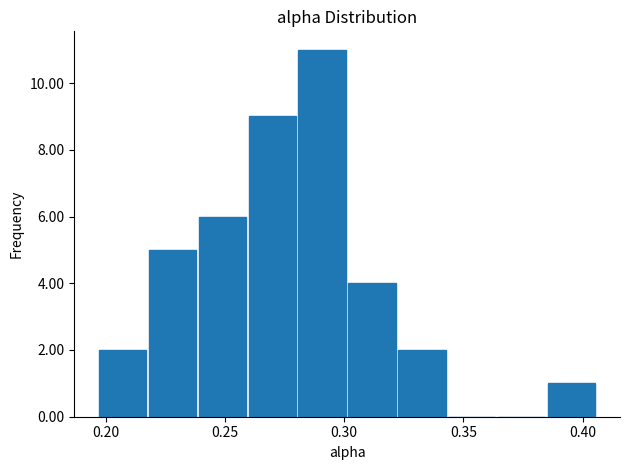

Over which range of the x-axis is the bar tallest?

0.280 to 0.300